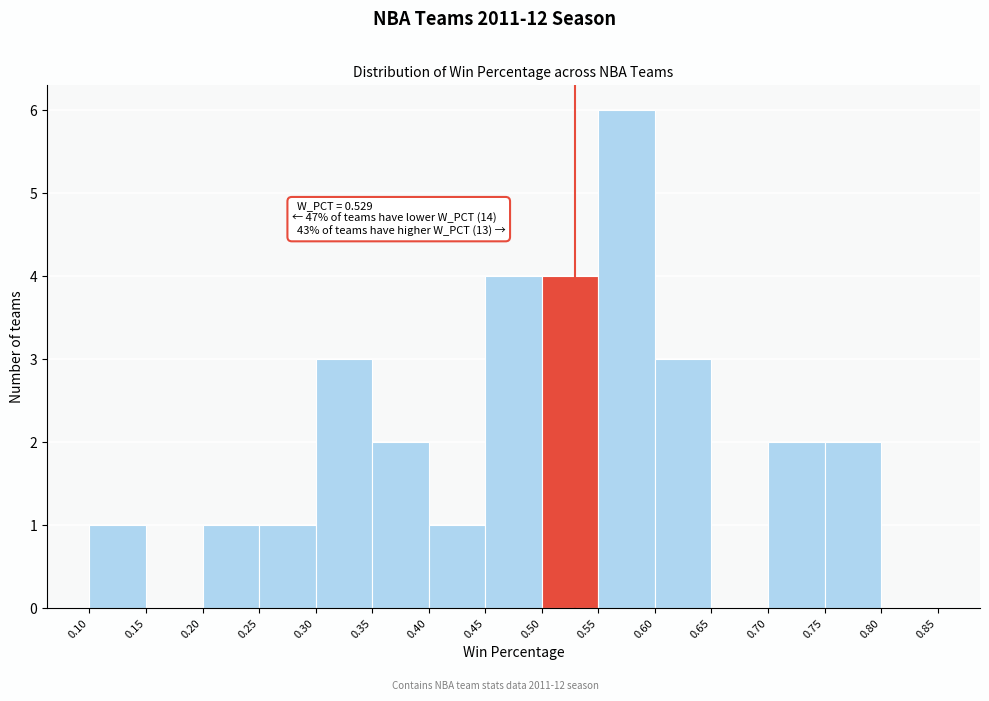

Over which range of the x-axis is the bar tallest?

0.55 to 0.60